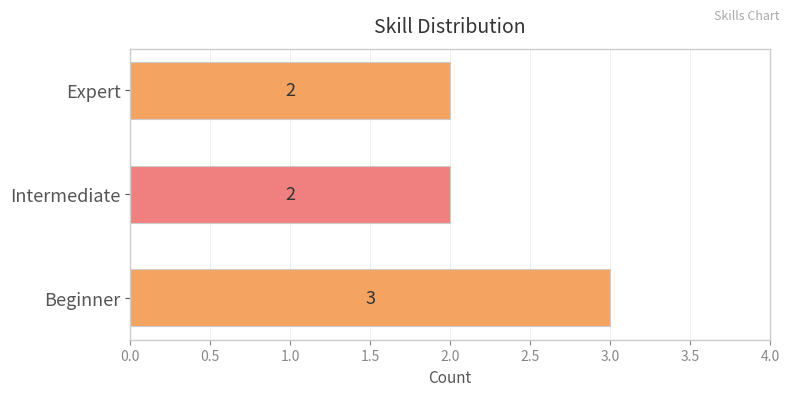

What is the maximum value shown in the chart?

3